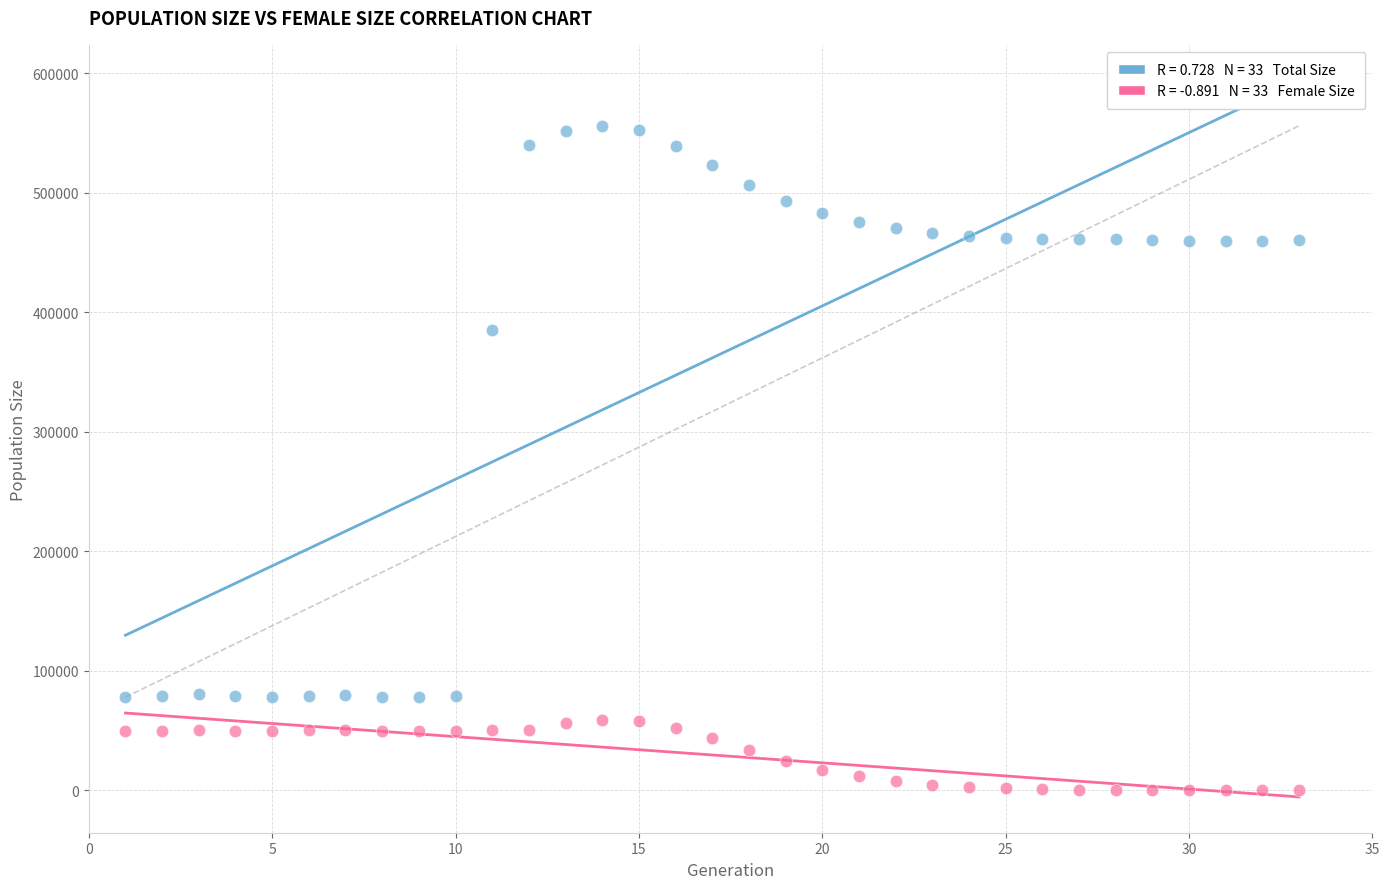

Across all series, what Y value is closest to 277980?

385388